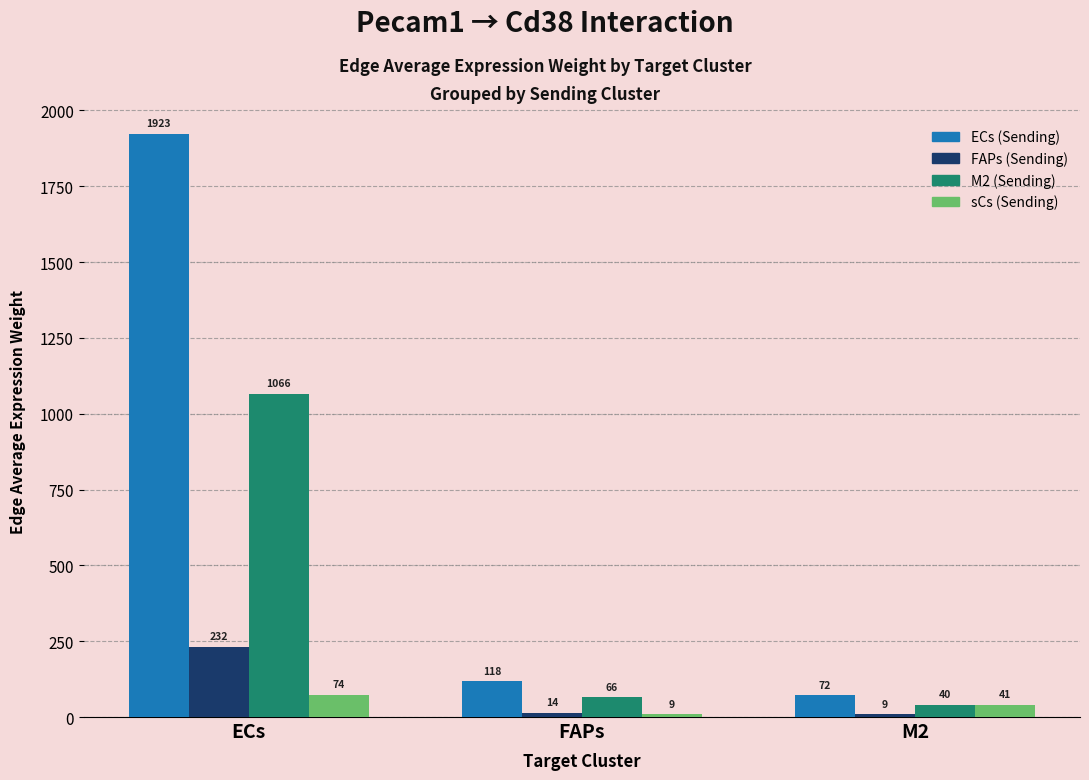

At which category does the chart reach its peak across all series?

ECs